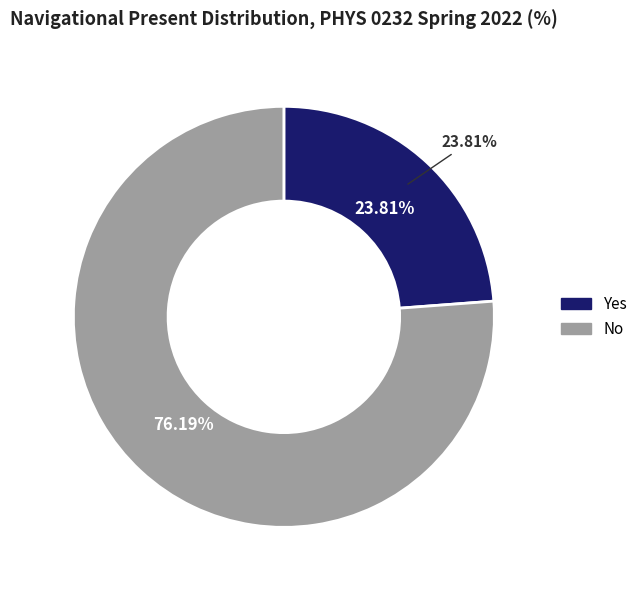

Which category has the biggest portion of the pie?

No